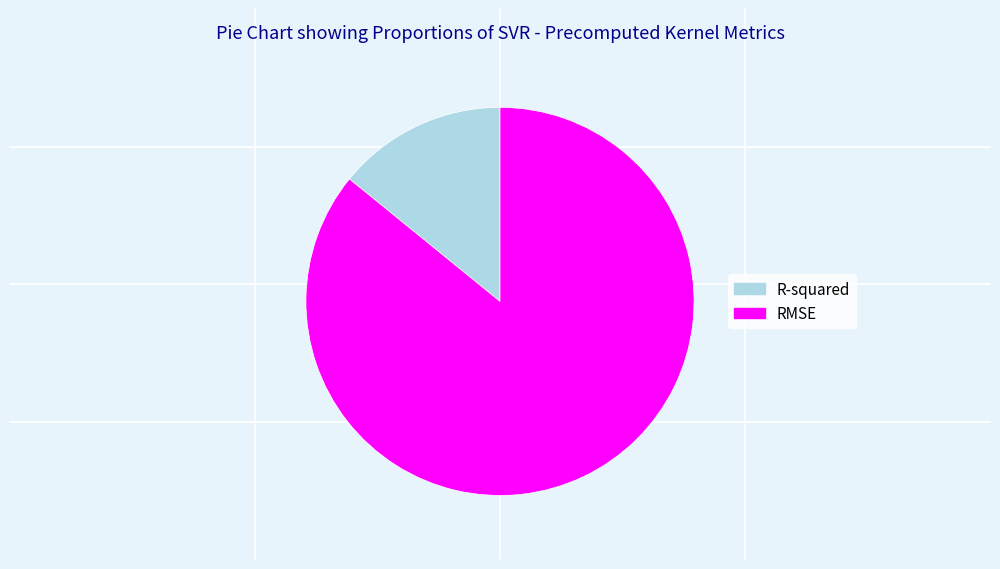

Is there a majority slice in this chart?

Yes